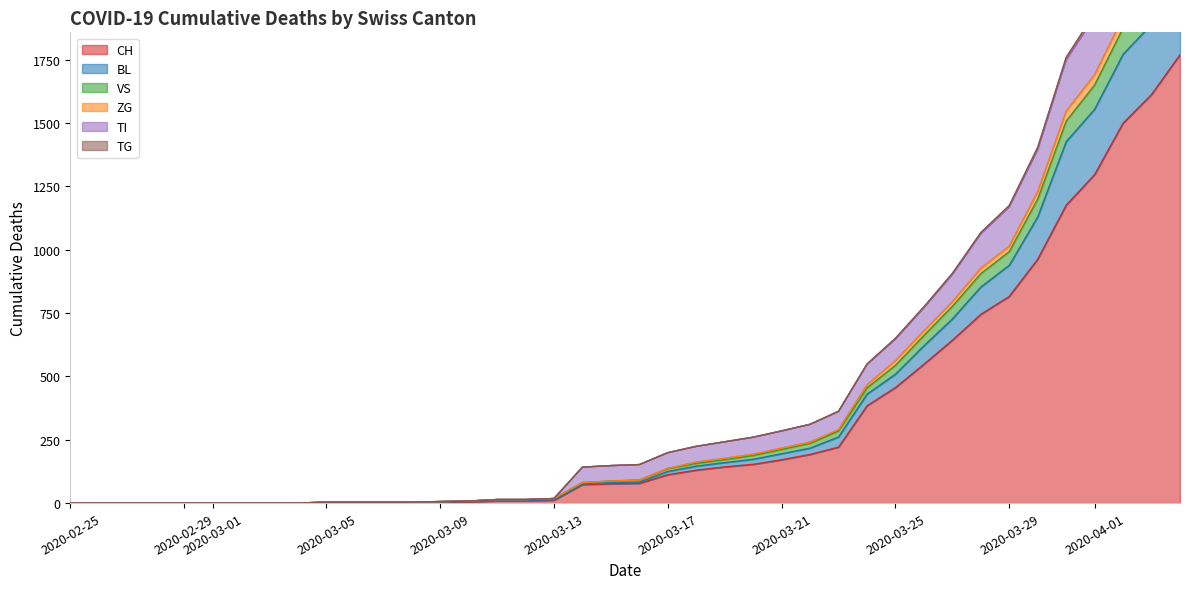

Reading right to left, transcribe all the data shown in this chart.

CH: 2020-04-04=1770	2020-04-03=1613	2020-04-02=1500	2020-04-01=1297	2020-03-31=1176	2020-03-30=963	2020-03-29=816	2020-03-28=745	2020-03-27=643	2020-03-26=548	2020-03-25=456	2020-03-24=384	2020-03-23=221	2020-03-22=192	2020-03-21=171	2020-03-20=153	2020-03-19=143	2020-03-18=130	2020-03-17=112	2020-03-16=78	2020-03-15=76	2020-03-14=73	2020-03-13=11	2020-03-12=9	2020-03-11=9	2020-03-10=4	2020-03-09=3	2020-03-08=2	2020-03-07=2	2020-03-06=2	2020-03-05=2	2020-03-04=0	2020-03-03=0	2020-03-02=0	2020-03-01=0	2020-02-29=0	2020-02-28=0	2020-02-27=0	2020-02-26=0	2020-02-25=0
BL: 2020-04-04=2079	2020-04-03=1890	2020-04-02=1772	2020-04-01=1555	2020-03-31=1427	2020-03-30=1130	2020-03-29=939	2020-03-28=853	2020-03-27=727	2020-03-26=621	2020-03-25=509	2020-03-24=430	2020-03-23=261	2020-03-22=217	2020-03-21=195	2020-03-20=173	2020-03-19=160	2020-03-18=146	2020-03-17=125	2020-03-16=83	2020-03-15=81	2020-03-14=75	2020-03-13=13	2020-03-12=11	2020-03-11=11	2020-03-10=6	2020-03-09=4	2020-03-08=2	2020-03-07=2	2020-03-06=2	2020-03-05=2	2020-03-04=0	2020-03-03=0	2020-03-02=0	2020-03-01=0	2020-02-29=0	2020-02-28=0	2020-02-27=0	2020-02-26=0	2020-02-25=0
VS: 2020-04-04=2551	2020-04-03=2330	2020-04-02=2180	2020-04-01=1920	2020-03-31=1749	2020-03-30=1395	2020-03-29=1169	2020-03-28=1063	2020-03-27=902	2020-03-26=771	2020-03-25=647	2020-03-24=547	2020-03-23=361	2020-03-22=311	2020-03-21=285	2020-03-20=260	2020-03-19=242	2020-03-18=224	2020-03-17=199	2020-03-16=152	2020-03-15=148	2020-03-14=142	2020-03-13=18	2020-03-12=14	2020-03-11=14	2020-03-10=8	2020-03-09=6	2020-03-08=4	2020-03-07=4	2020-03-06=4	2020-03-05=4	2020-03-04=0	2020-03-03=0	2020-03-02=0	2020-03-01=0	2020-02-29=0	2020-02-28=0	2020-02-27=0	2020-02-26=0	2020-02-25=0
ZG: 2020-04-04=2237	2020-04-03=2043	2020-04-02=1917	2020-04-01=1691	2020-03-31=1547	2020-03-30=1230	2020-03-29=1014	2020-03-28=927	2020-03-27=795	2020-03-26=680	2020-03-25=562	2020-03-24=467	2020-03-23=290	2020-03-22=241	2020-03-21=217	2020-03-20=193	2020-03-19=177	2020-03-18=162	2020-03-17=137	2020-03-16=91	2020-03-15=87	2020-03-14=81	2020-03-13=18	2020-03-12=14	2020-03-11=14	2020-03-10=8	2020-03-09=6	2020-03-08=4	2020-03-07=4	2020-03-06=4	2020-03-05=4	2020-03-04=0	2020-03-03=0	2020-03-02=0	2020-03-01=0	2020-02-29=0	2020-02-28=0	2020-02-27=0	2020-02-26=0	2020-02-25=0
TI: 2020-04-04=2572	2020-04-03=2348	2020-04-02=2194	2020-04-01=1933	2020-03-31=1760	2020-03-30=1405	2020-03-29=1175	2020-03-28=1068	2020-03-27=907	2020-03-26=775	2020-03-25=651	2020-03-24=549	2020-03-23=363	2020-03-22=311	2020-03-21=285	2020-03-20=260	2020-03-19=242	2020-03-18=224	2020-03-17=199	2020-03-16=152	2020-03-15=148	2020-03-14=142	2020-03-13=18	2020-03-12=14	2020-03-11=14	2020-03-10=8	2020-03-09=6	2020-03-08=4	2020-03-07=4	2020-03-06=4	2020-03-05=4	2020-03-04=0	2020-03-03=0	2020-03-02=0	2020-03-01=0	2020-02-29=0	2020-02-28=0	2020-02-27=0	2020-02-26=0	2020-02-25=0
TG: 2020-04-04=2191	2020-04-03=1999	2020-04-02=1876	2020-04-01=1651	2020-03-31=1508	2020-03-30=1201	2020-03-29=993	2020-03-28=906	2020-03-27=777	2020-03-26=662	2020-03-25=544	2020-03-24=455	2020-03-23=285	2020-03-22=236	2020-03-21=212	2020-03-20=188	2020-03-19=172	2020-03-18=157	2020-03-17=136	2020-03-16=91	2020-03-15=87	2020-03-14=81	2020-03-13=18	2020-03-12=14	2020-03-11=14	2020-03-10=8	2020-03-09=6	2020-03-08=4	2020-03-07=4	2020-03-06=4	2020-03-05=4	2020-03-04=0	2020-03-03=0	2020-03-02=0	2020-03-01=0	2020-02-29=0	2020-02-28=0	2020-02-27=0	2020-02-26=0	2020-02-25=0